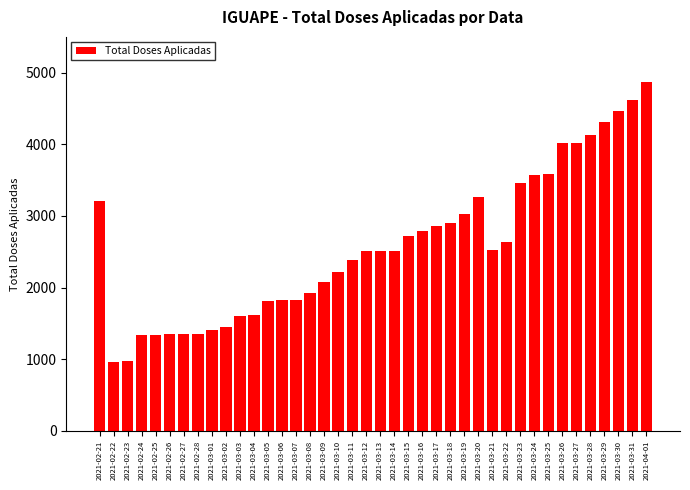

The value at 2021-03-08 is 1918. True or false?

True